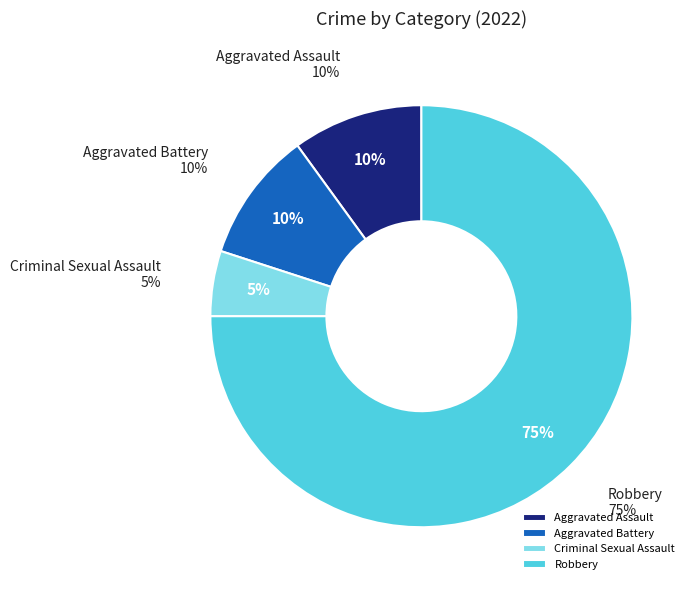

What is the smallest slice in the pie chart?

Criminal Sexual Assault